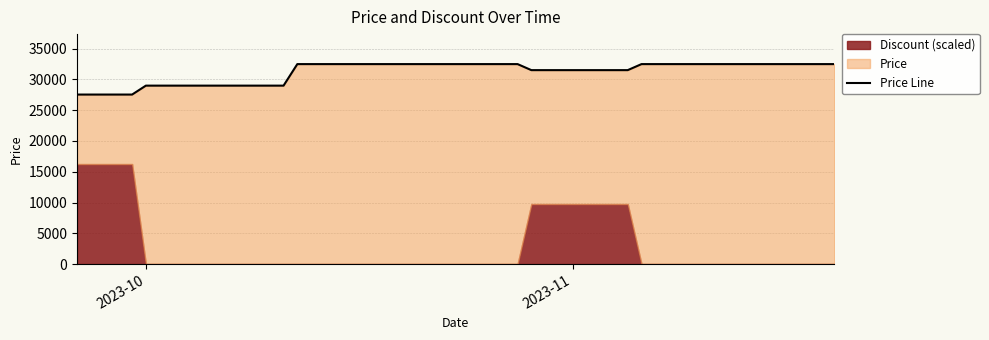

The chart shows a value of 53445 at 24. True or false?

False